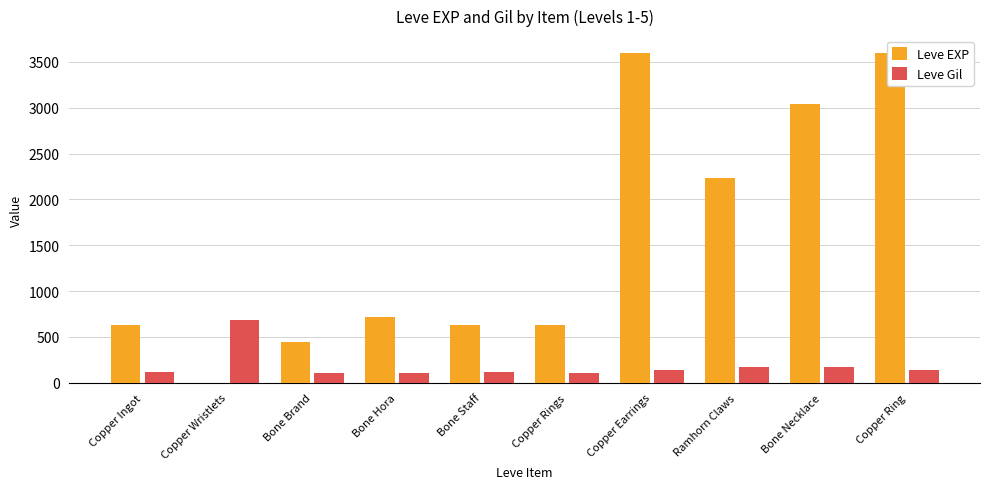

What is the total value across all series at Copper Rings?

742